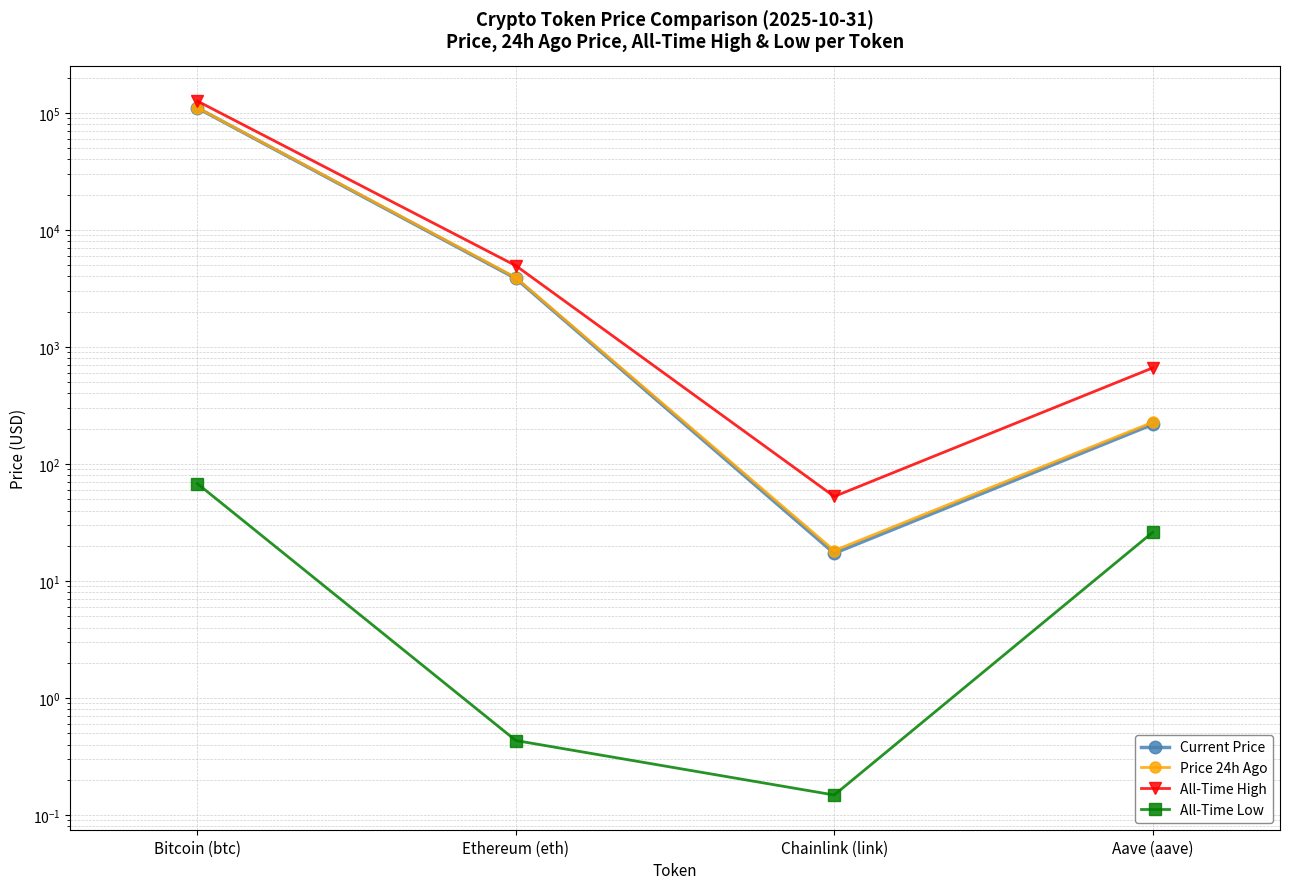

Which series changed the most between Ethereum (eth) and Chainlink (link)?

All-Time High